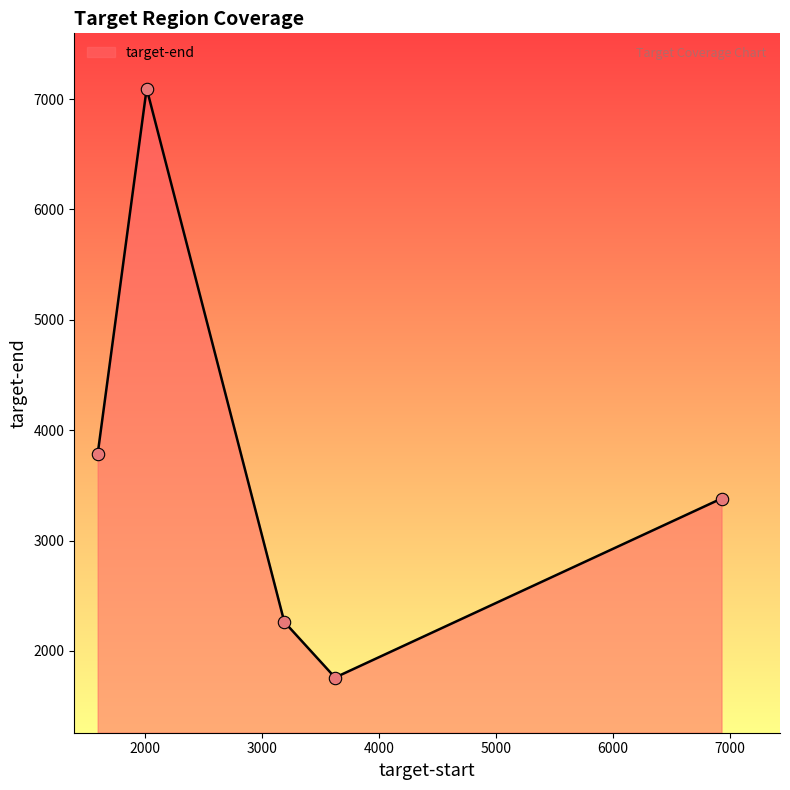

What is the minimum value shown in the chart?

1759